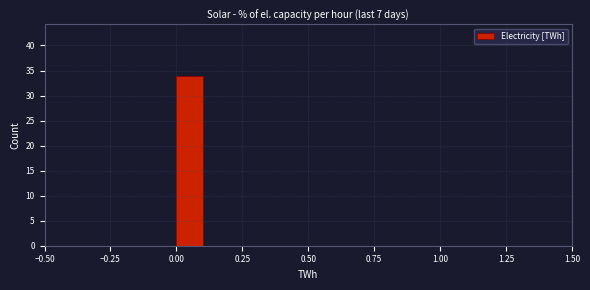

Around what value on the x-axis is the tallest bar? Give the approximate position of its centre, as read against the axis.

0.05